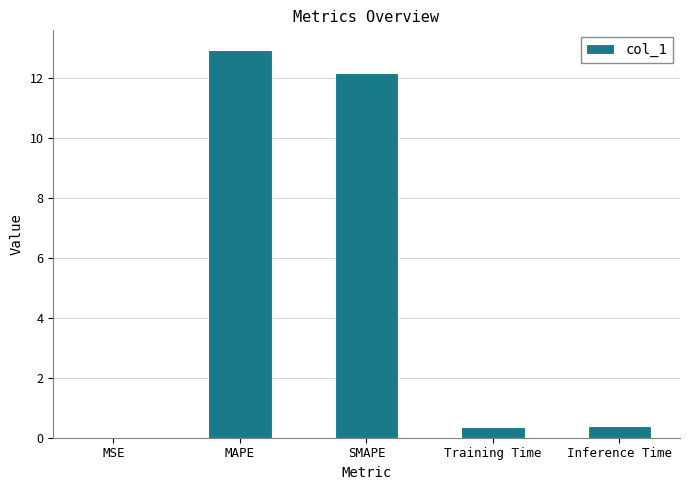

Between Training Time and MSE, which is larger?

Training Time